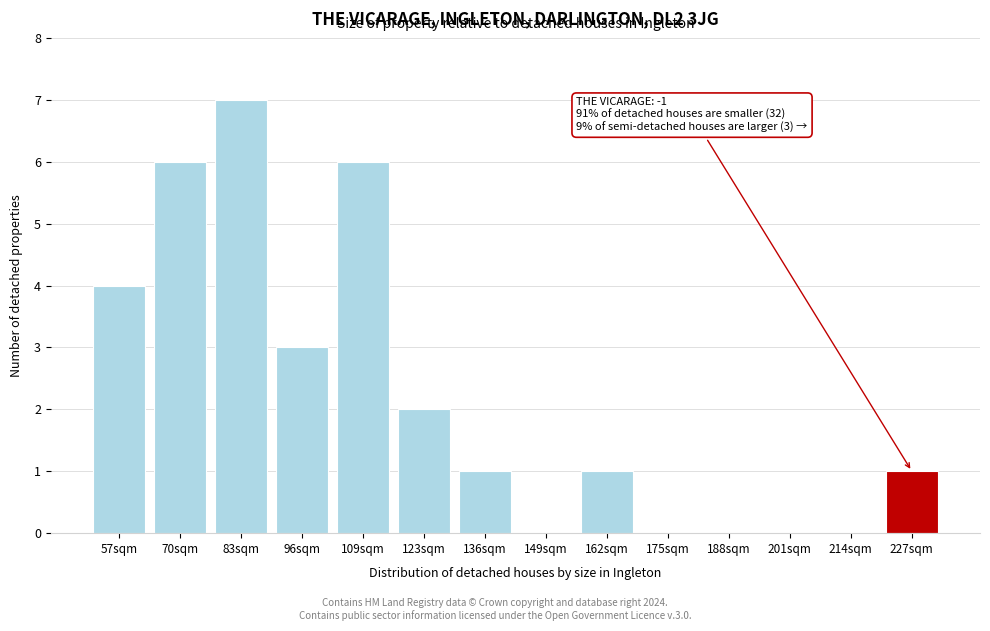

Reading left to right, transcribe all the data shown in this chart.

57sqm=4	70sqm=6	83sqm=7	96sqm=3	109sqm=6	123sqm=2	136sqm=1	149sqm=0	162sqm=1	175sqm=0	188sqm=0	201sqm=0	214sqm=0	227sqm=1